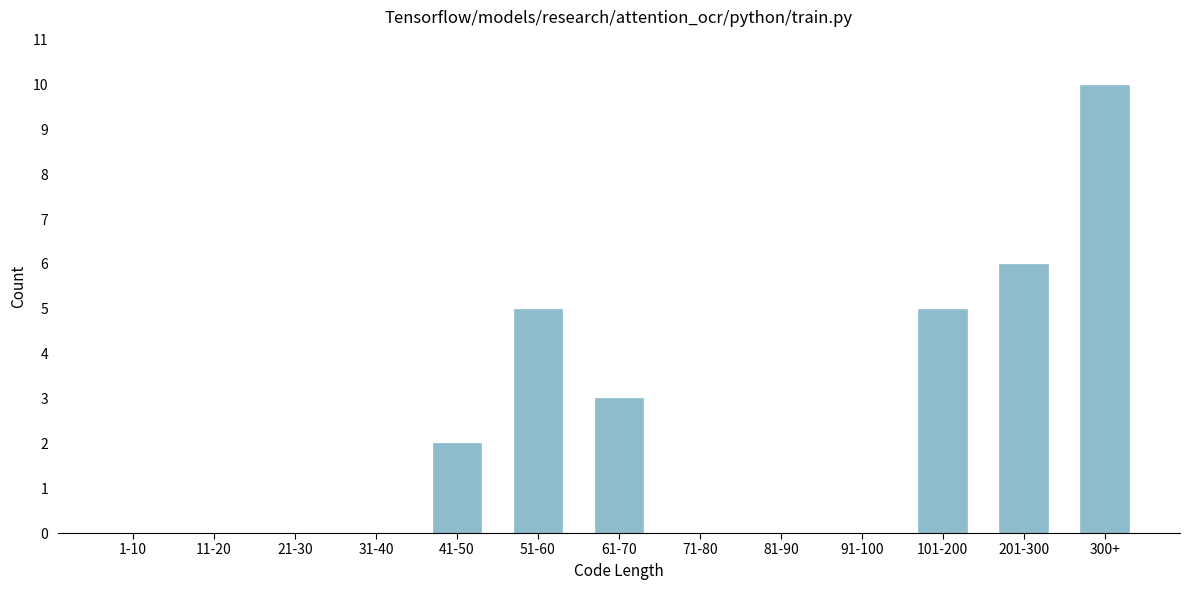

Reading right to left, list all the values displayed in this chart.

300+=10	201-300=6	101-200=5	91-100=0	81-90=0	71-80=0	61-70=3	51-60=5	41-50=2	31-40=0	21-30=0	11-20=0	1-10=0